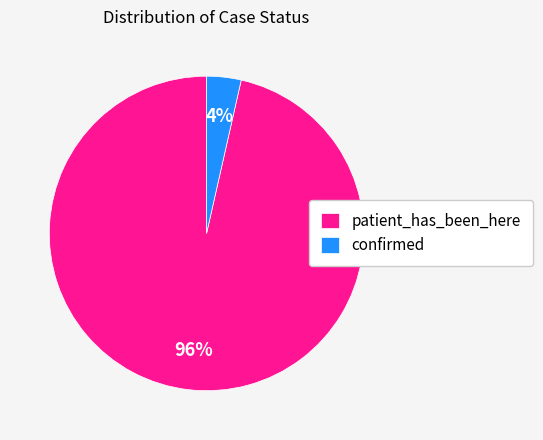

What percentage is the confirmed slice, to the nearest percent?

4%